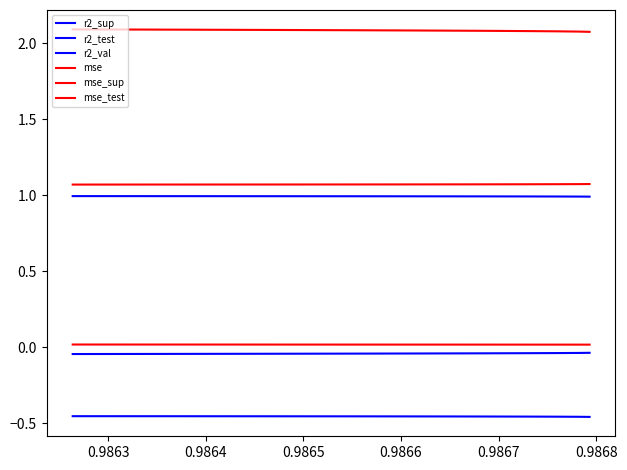

Count the number of data series in this chart.

6